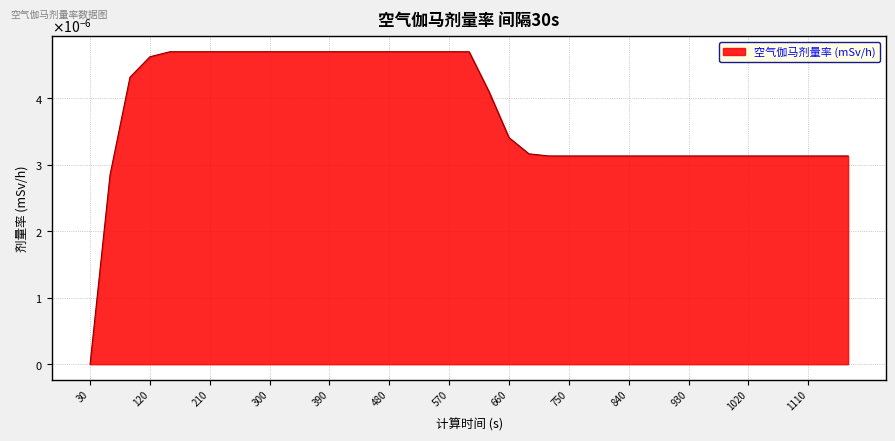

Does the chart have visible grid lines?

Yes